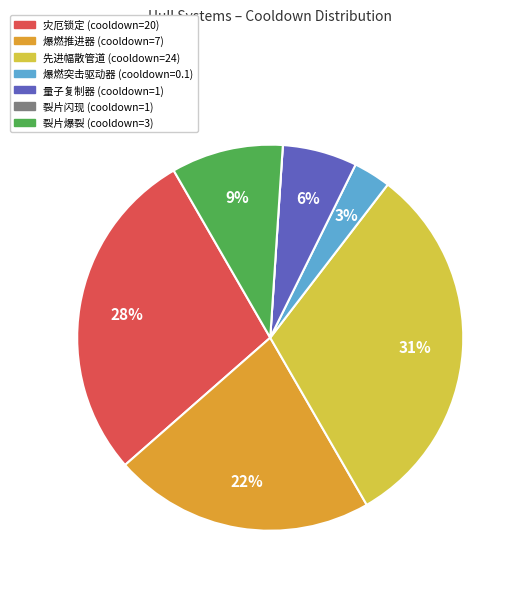

Does any single category account for the majority?

No